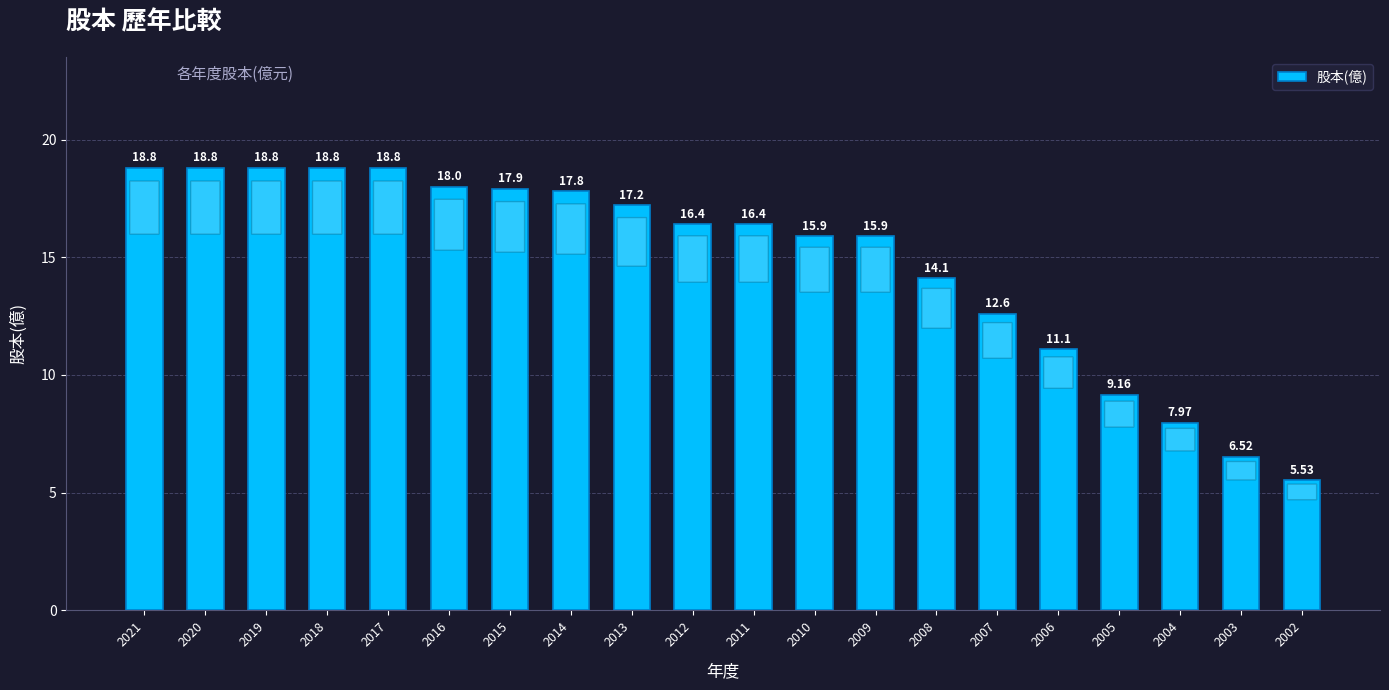

Read the value at 2015.

17.9